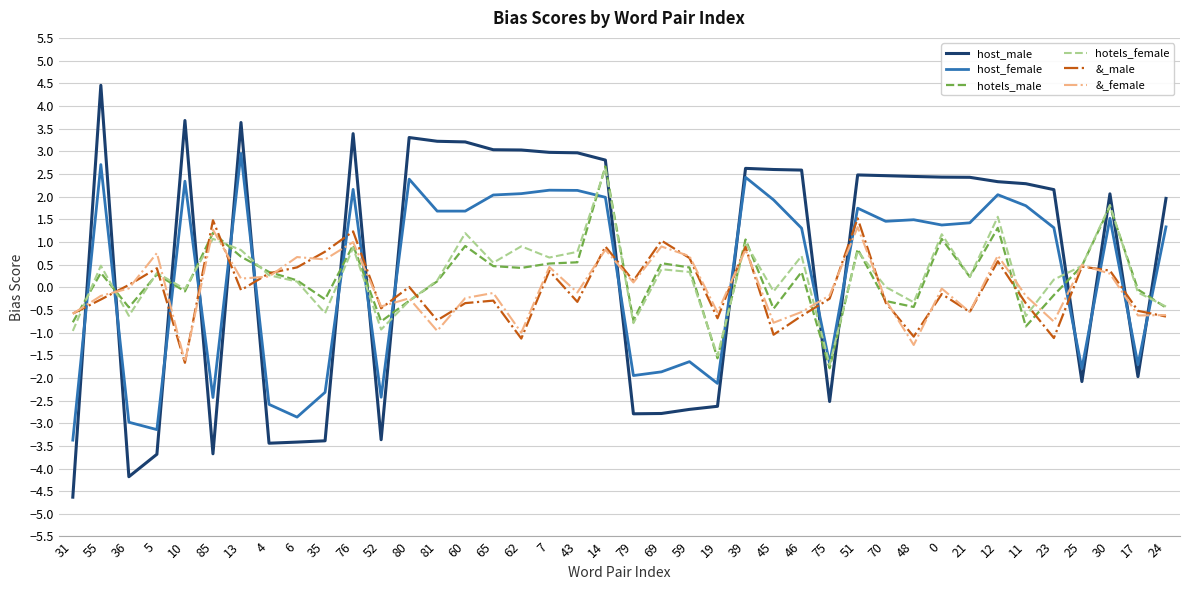

How many positive values does the hotels_male series have?

24